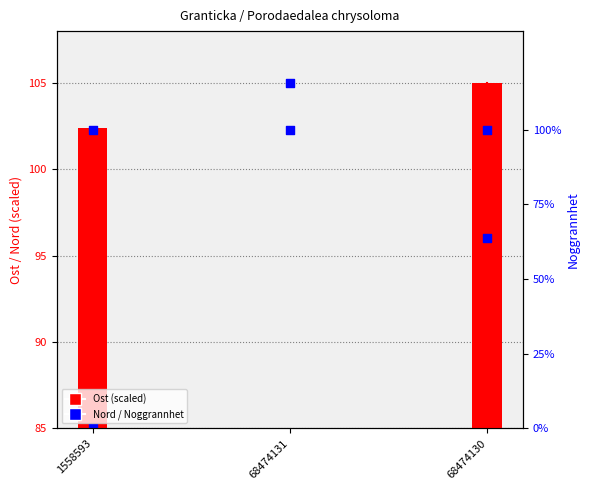

Which series contains the highest Y value?

Ost (scaled)